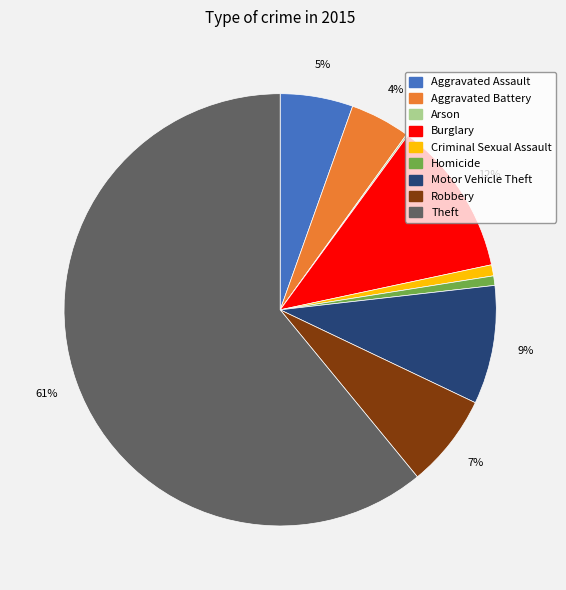

Do Motor Vehicle Theft and Aggravated Assault together represent more than half of the pie?

No